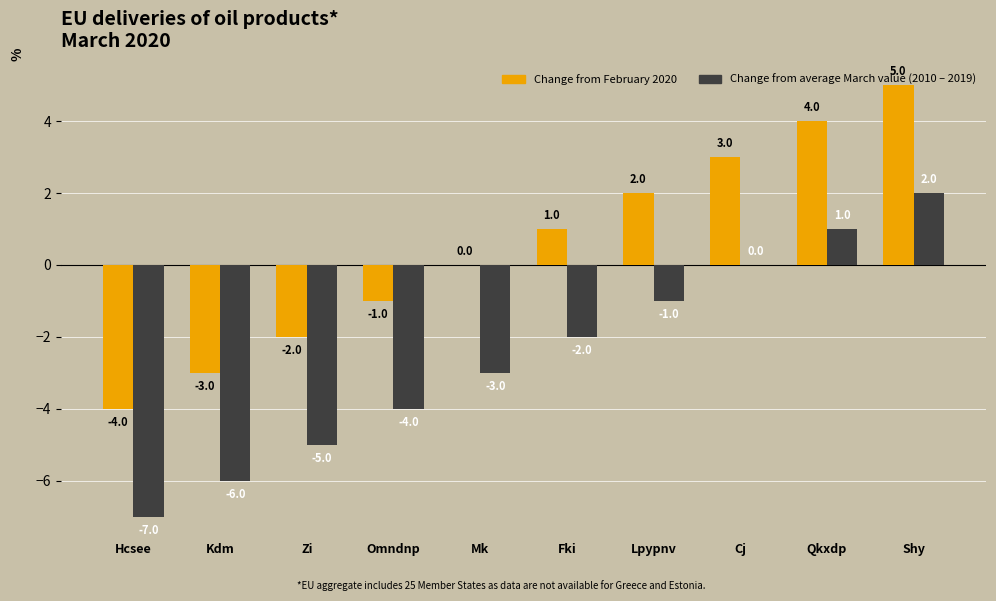

Which label corresponds to the largest value in the chart?

Shy